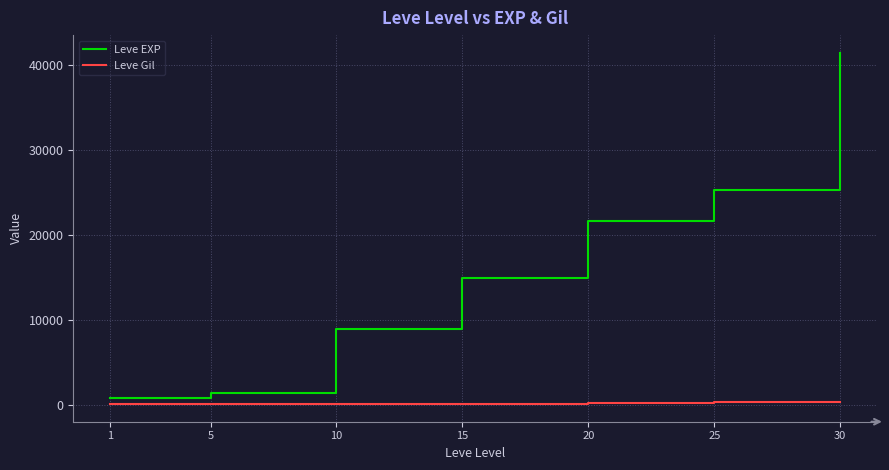

At 25, list the series in order from smallest to largest.

Leve Gil, Leve EXP